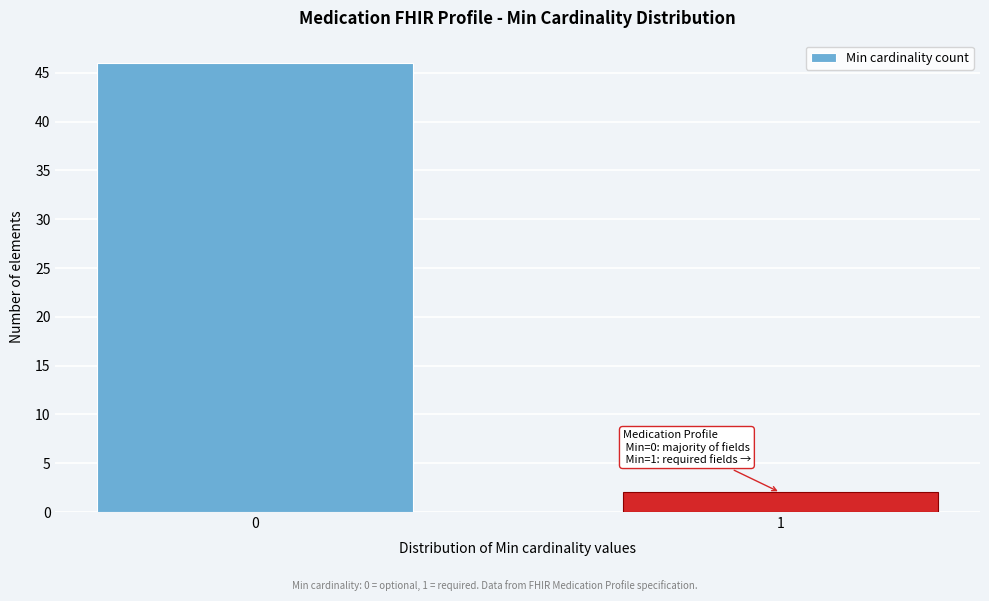

Reading left to right, transcribe all the data shown in this chart.

0=46	1=2